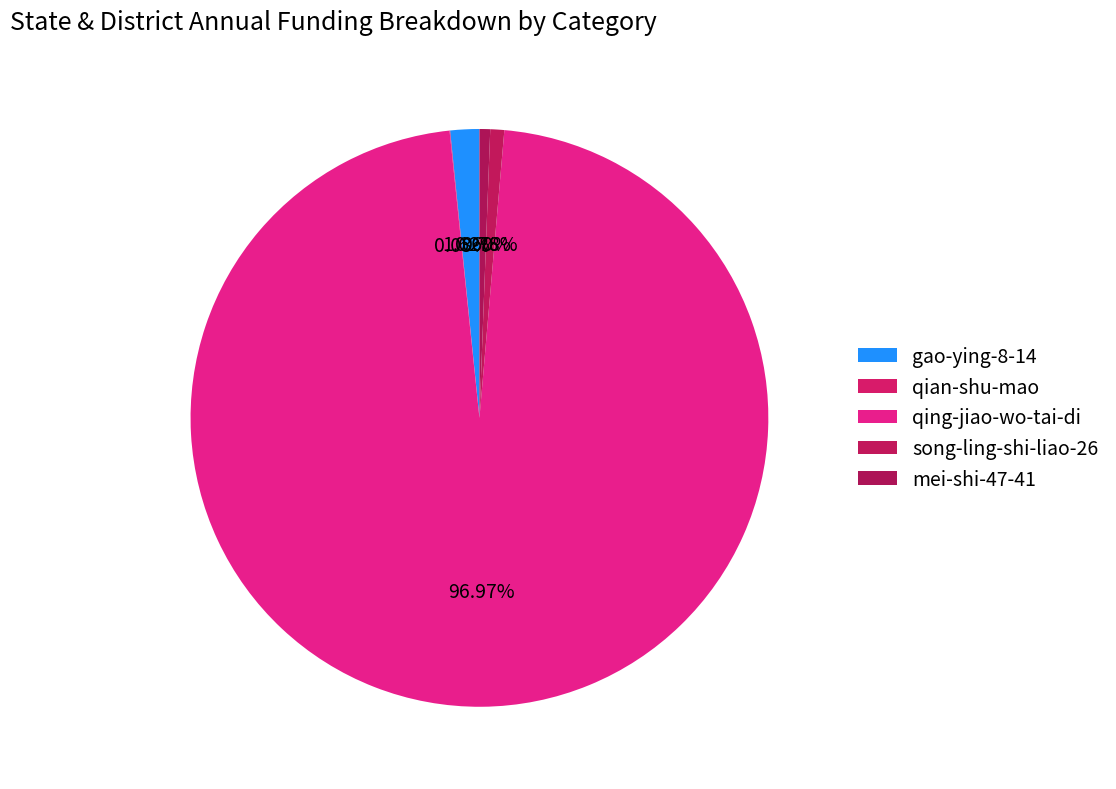

What is the total percentage of song-ling-shi-liao-26 and qian-shu-mao?

0.8%